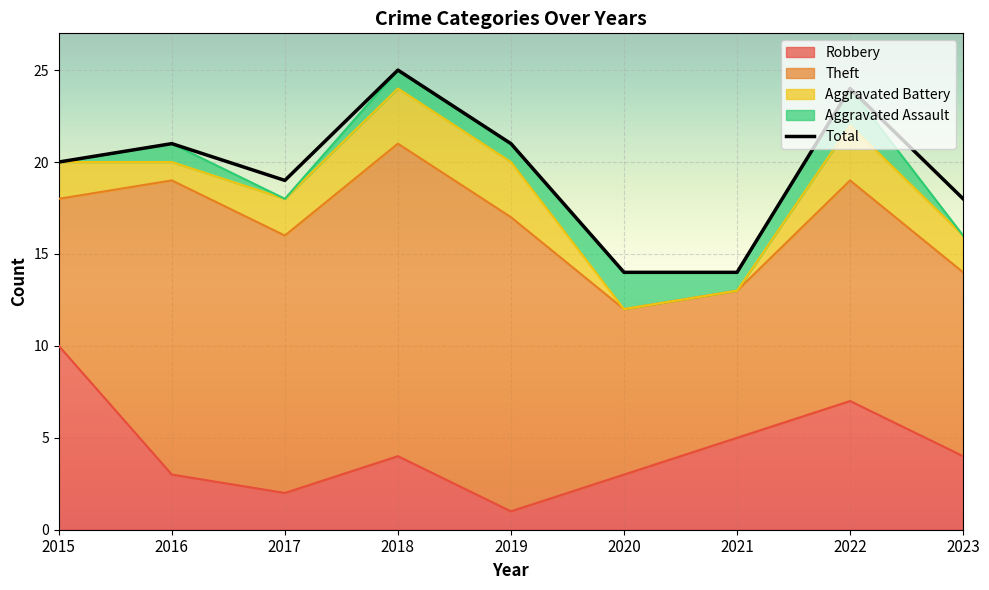

Reading right to left, transcribe all the data shown in this chart.

2023=18	2022=24	2021=14	2020=14	2019=21	2018=25	2017=19	2016=21	2015=20